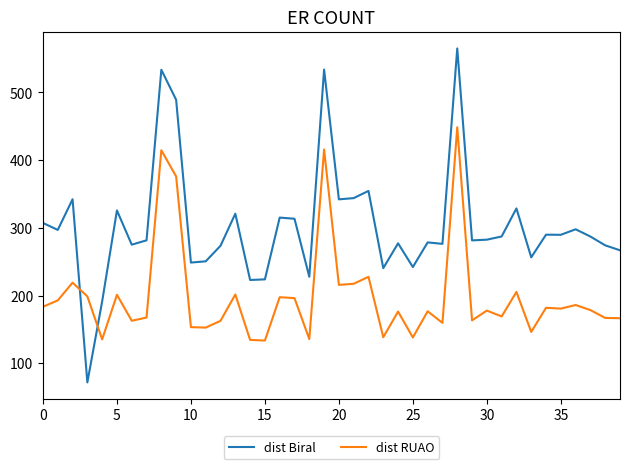

Which series has the largest range (max minus min)?

dist Biral